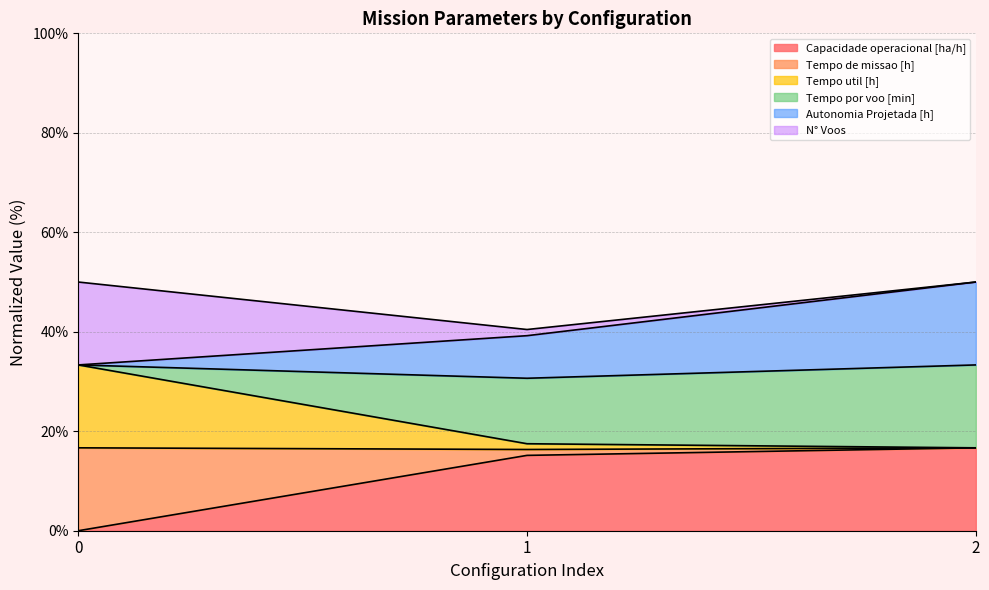

What is the total value across all series at 2?

50.0